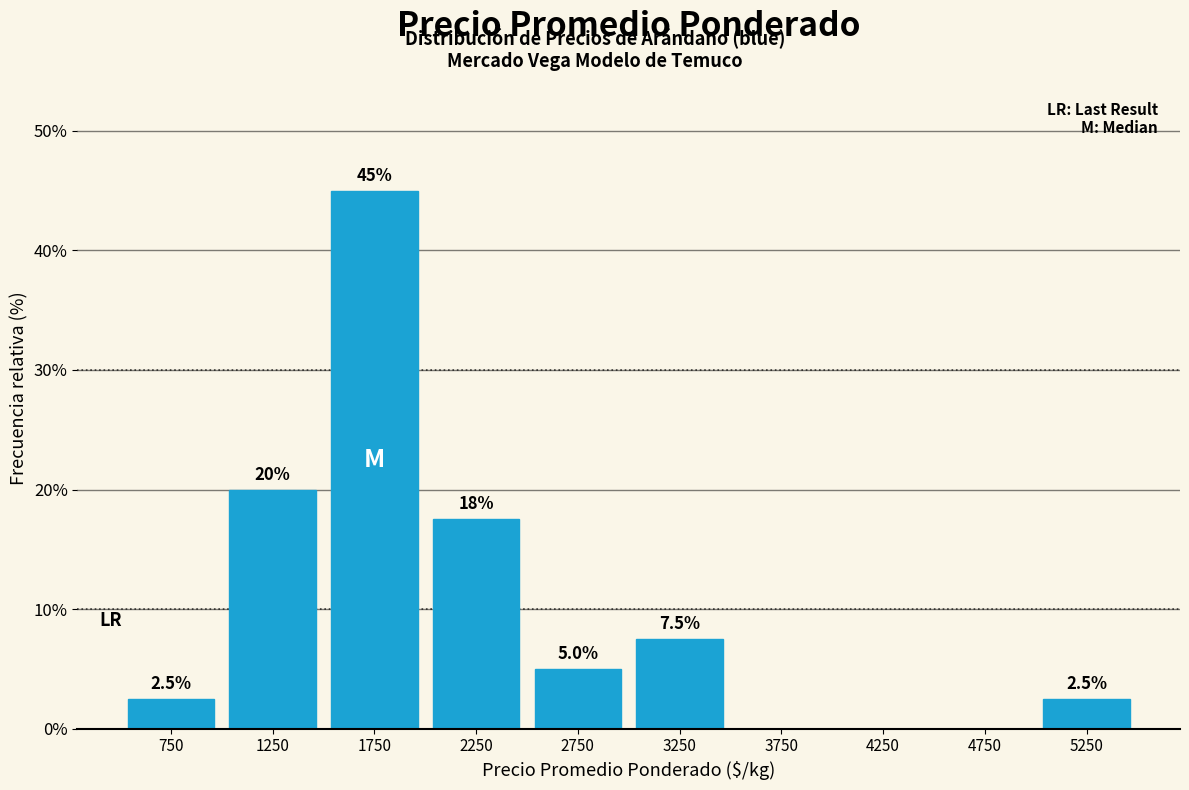

Over which range of the x-axis is the bar tallest?

1500 to 2000